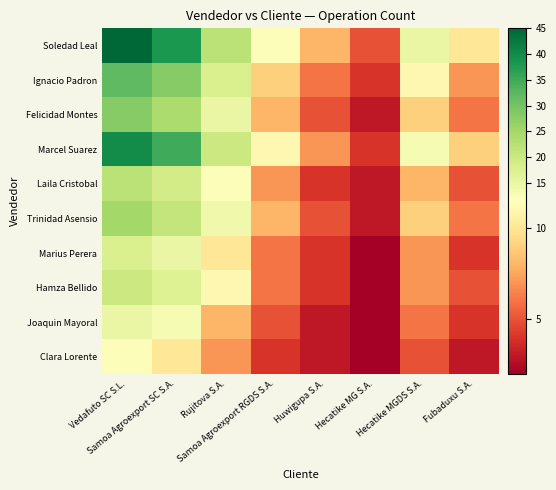

How many distinct data groups are displayed?

10